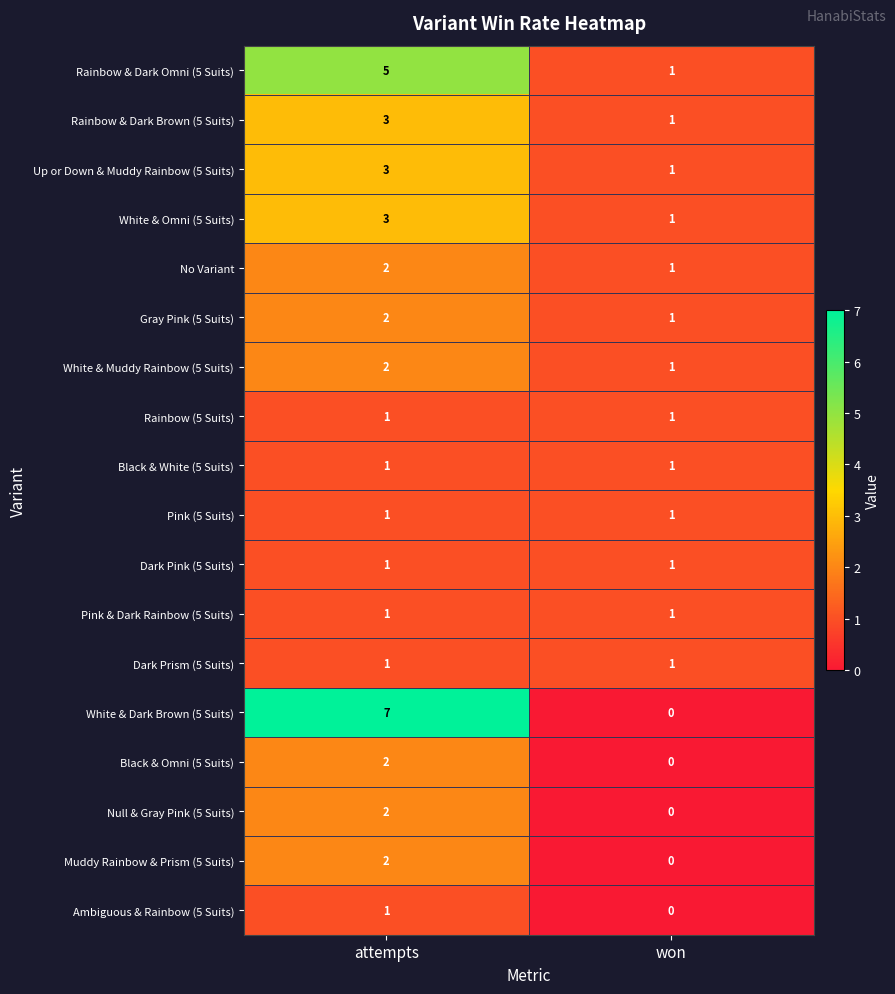

True or false: Rainbow & Dark Brown (5 Suits) has a value of 1 at attempts.

False